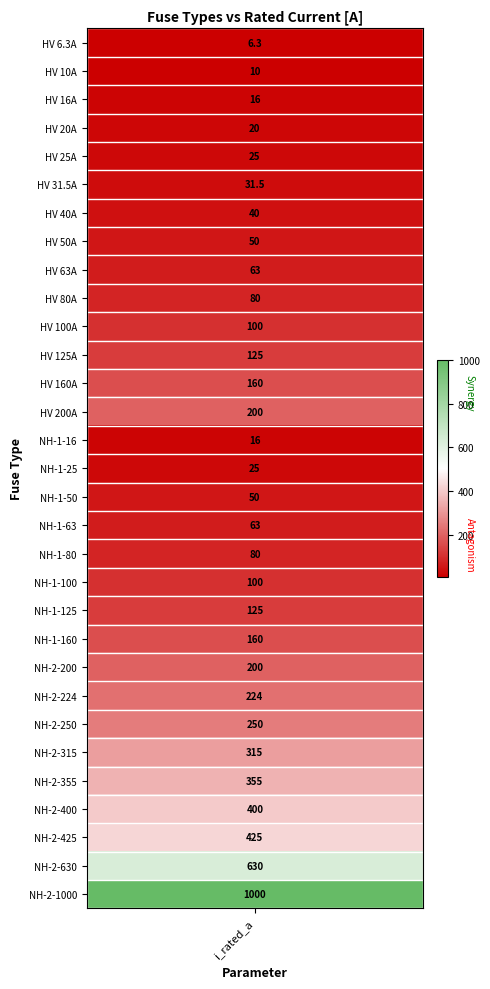

What is the maximum value shown in the chart?

1000.0